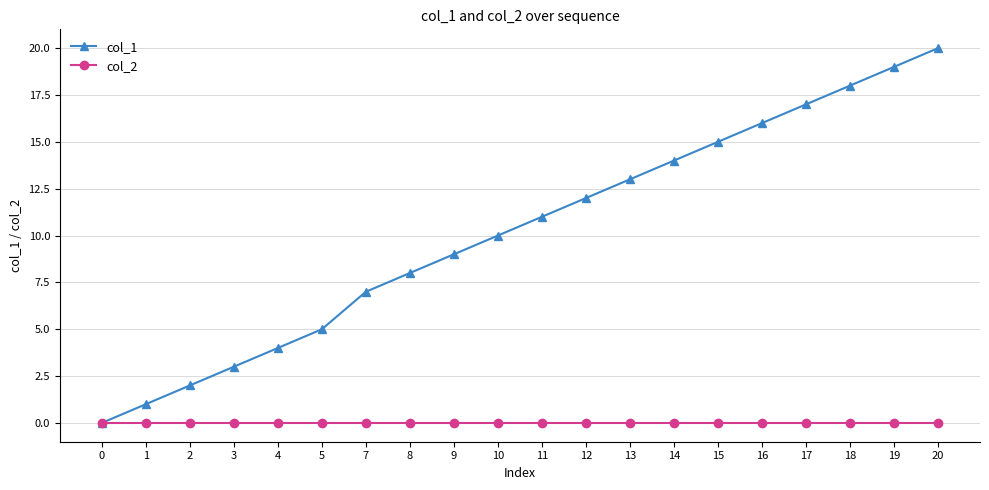

At which label does col_1 reach its peak?

20